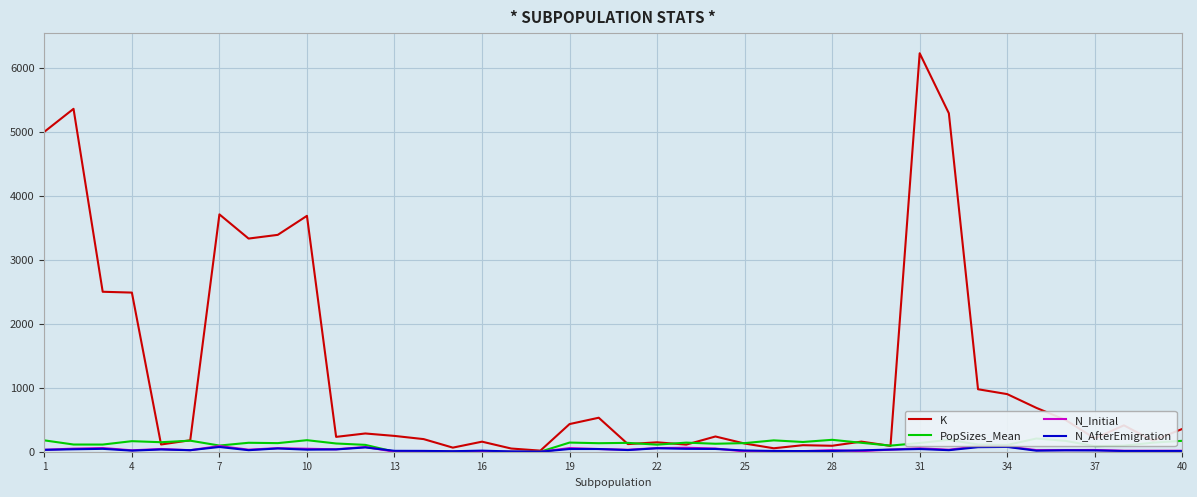

How many intersections are there between N_Initial and N_AfterEmigration?

4